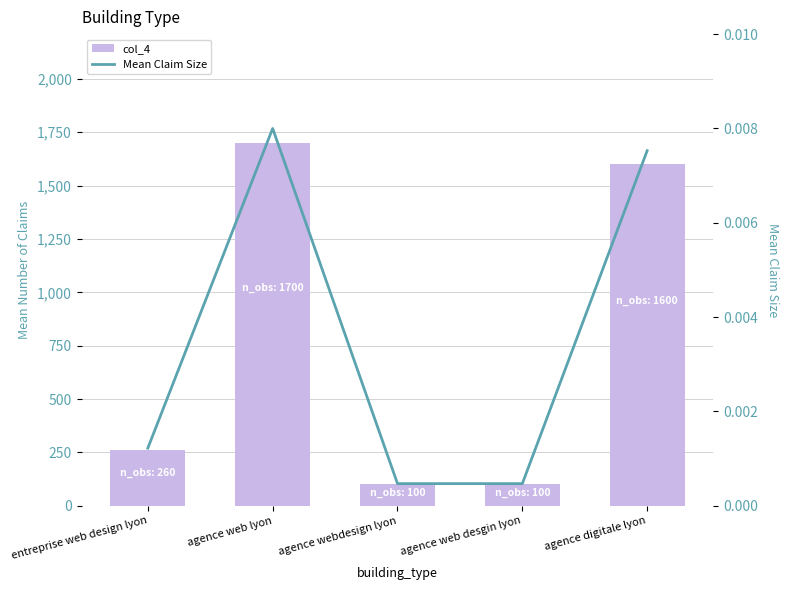

Which category has the lowest value in the Mean Claim Size series?

agence webdesign lyon